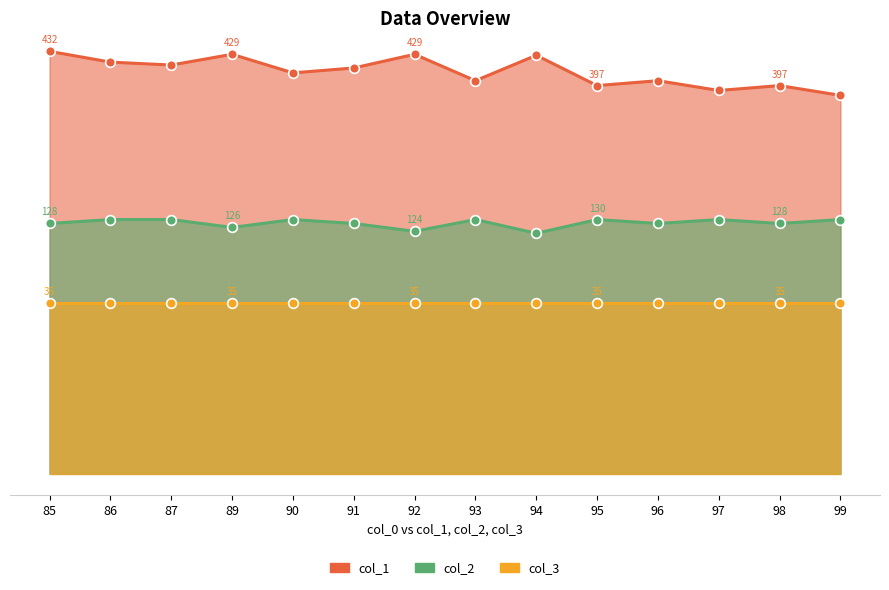

Does the chart have visible grid lines?

Yes